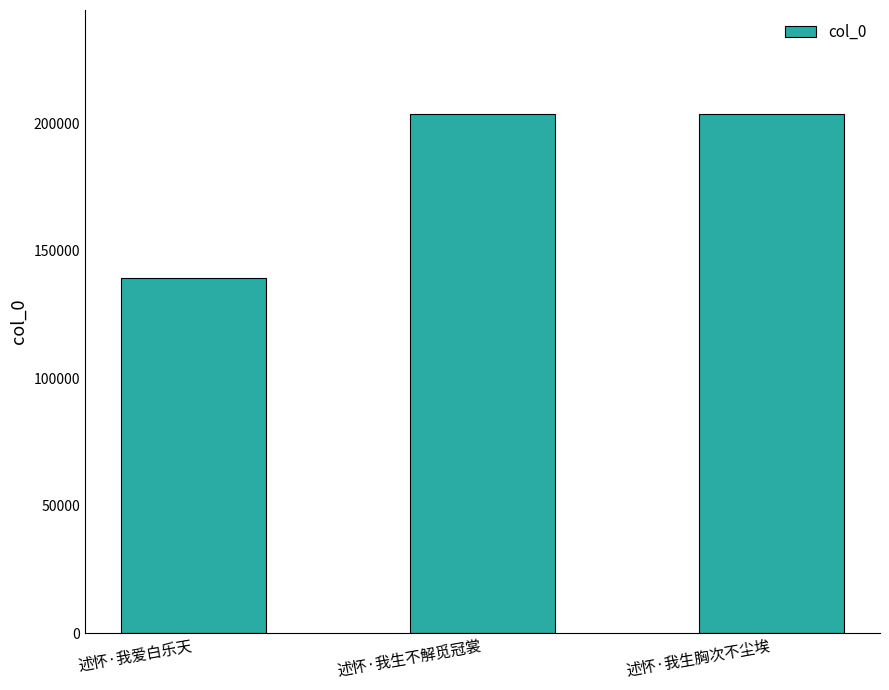

How many bars are there in total?

3